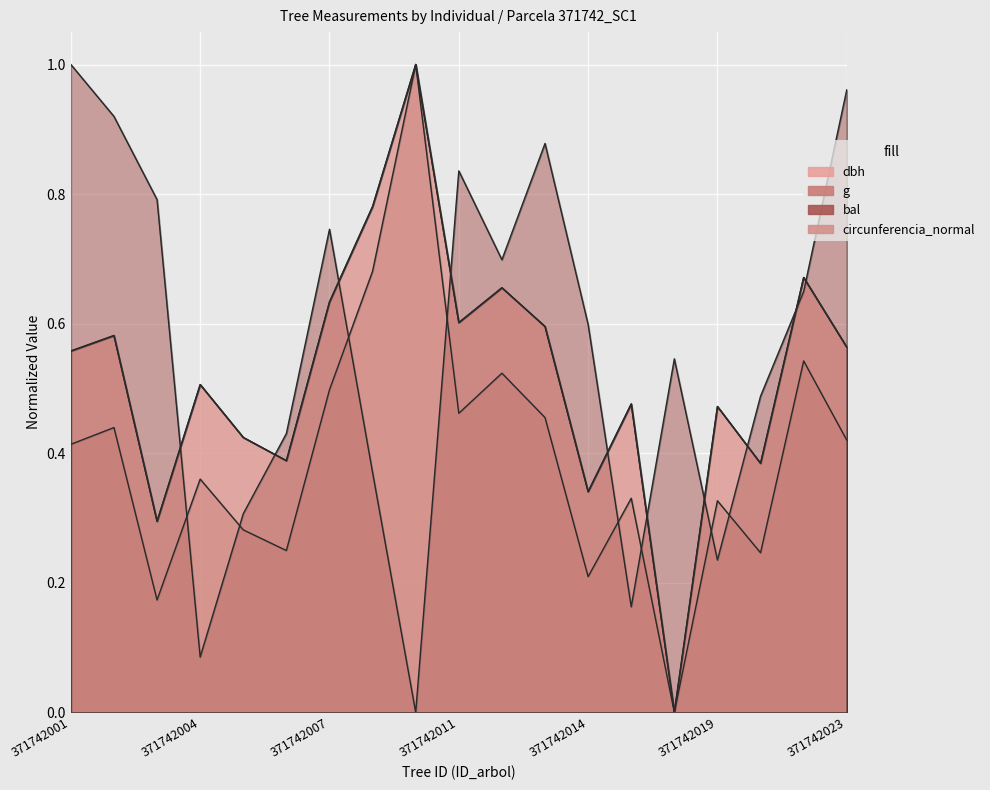

What are all the series names shown in the legend?

dbh, g, bal, circunferencia_normal